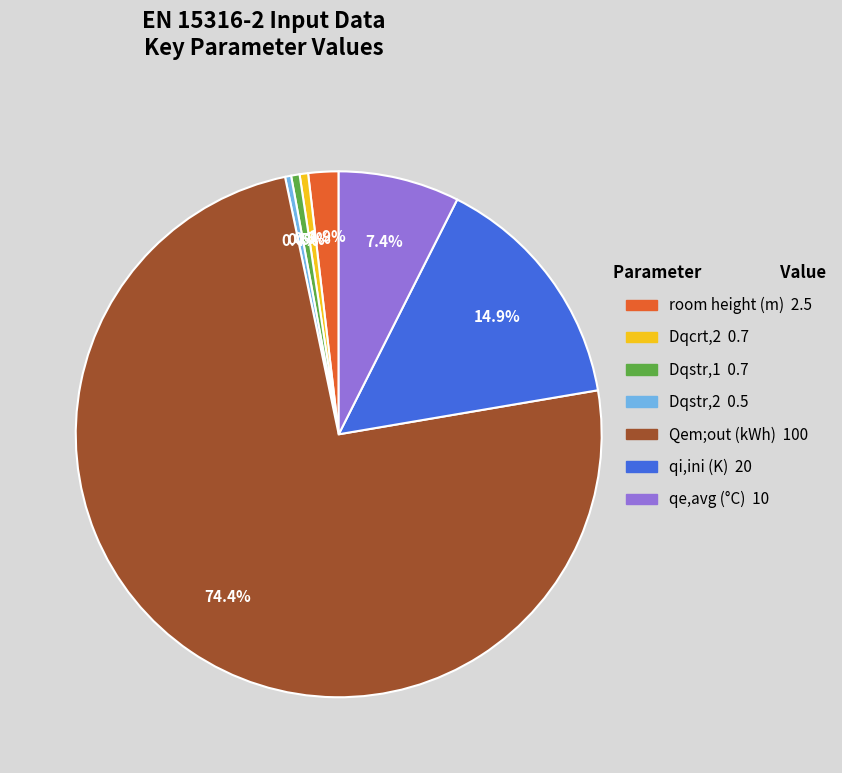

What percentage is NOT represented by qi,ini (K) 20?

85.1%